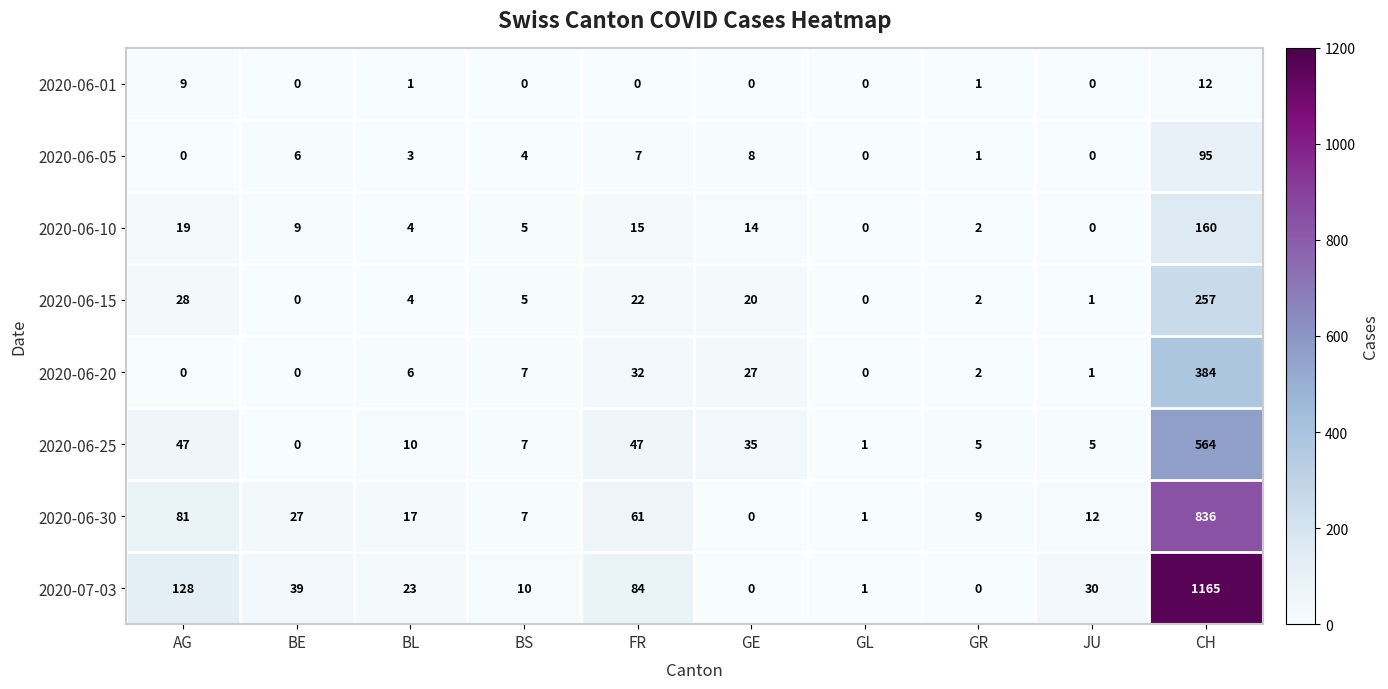

At which label does 2020-06-25 first exceed 10?

AG